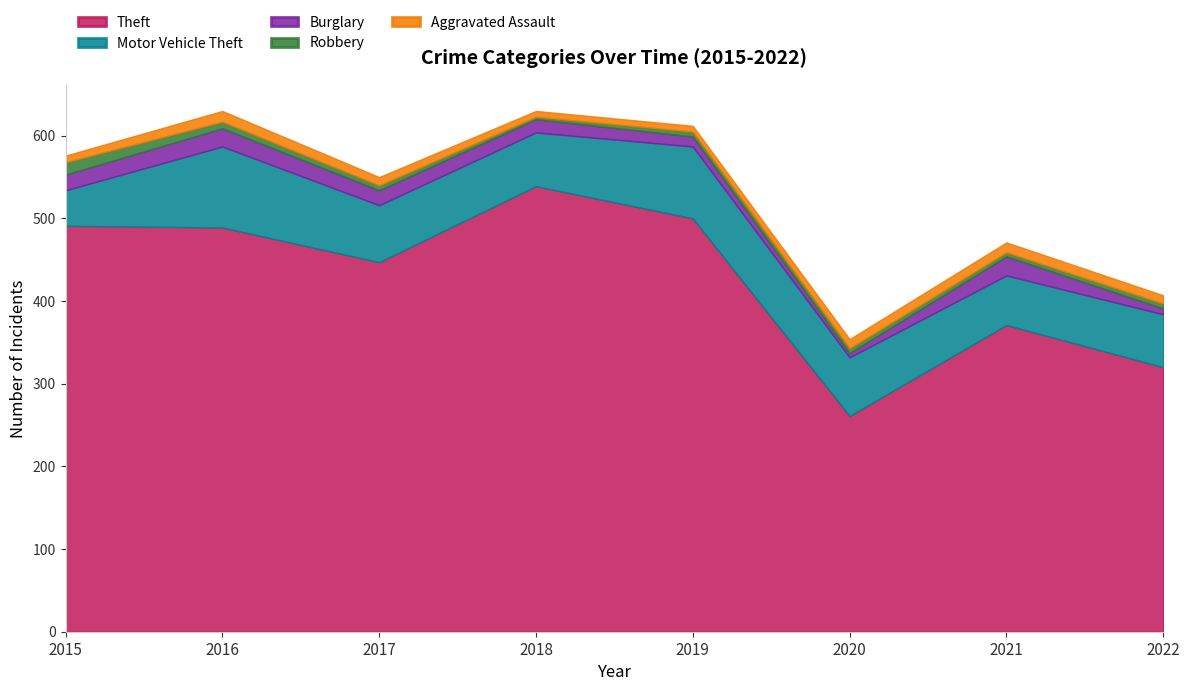

What is the value of the Theft point at the 4th from the left?

539